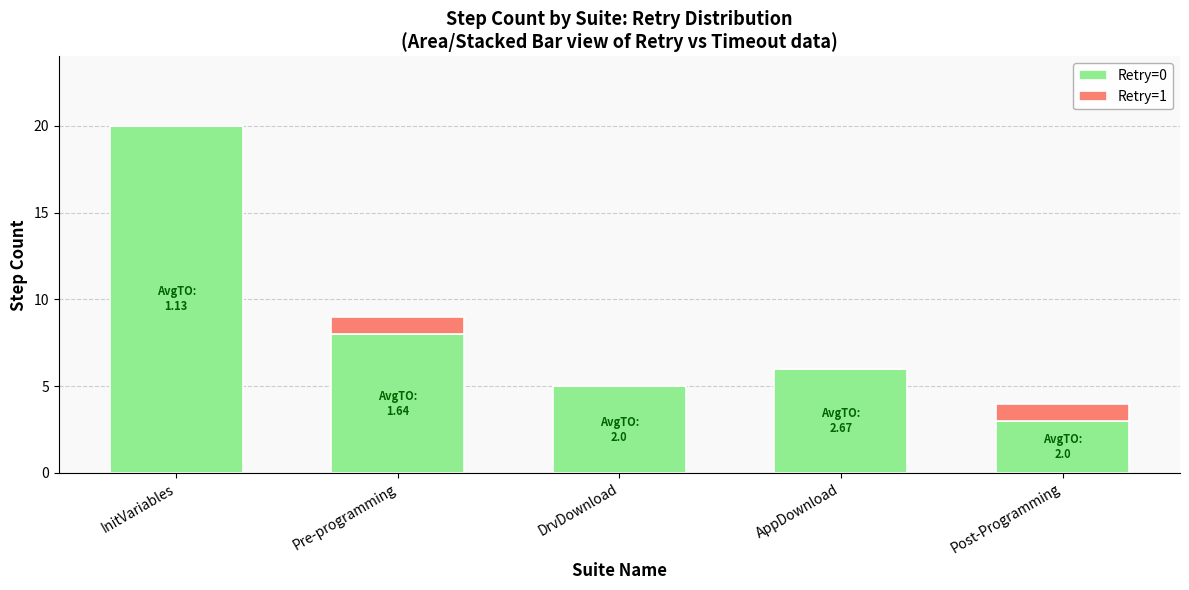

At which category is the sum across all series the highest?

InitVariables